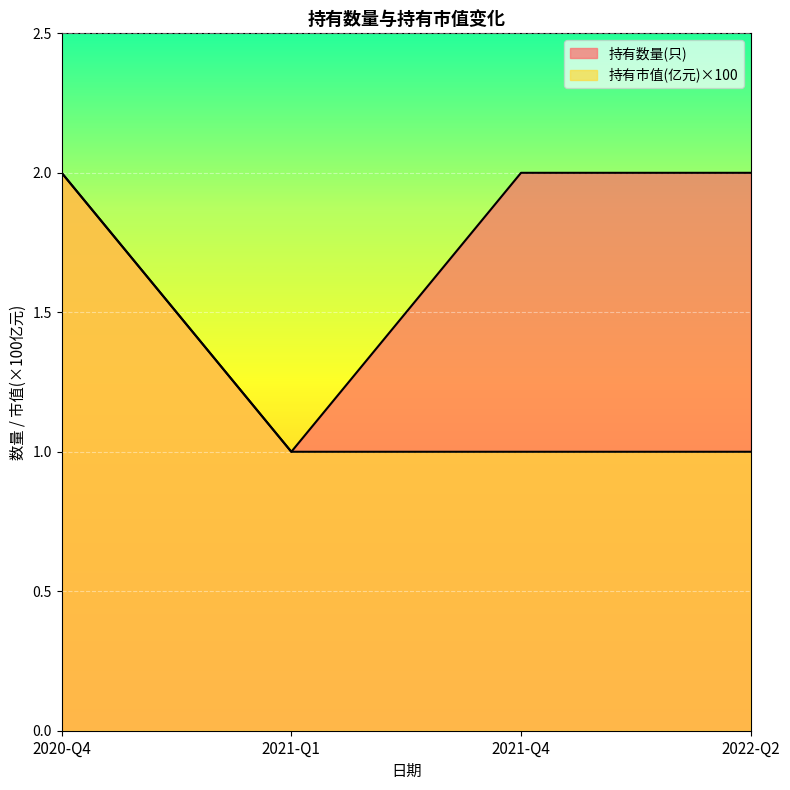

True or false: 持有市值(亿元) has more than 2 interior local peaks.

False